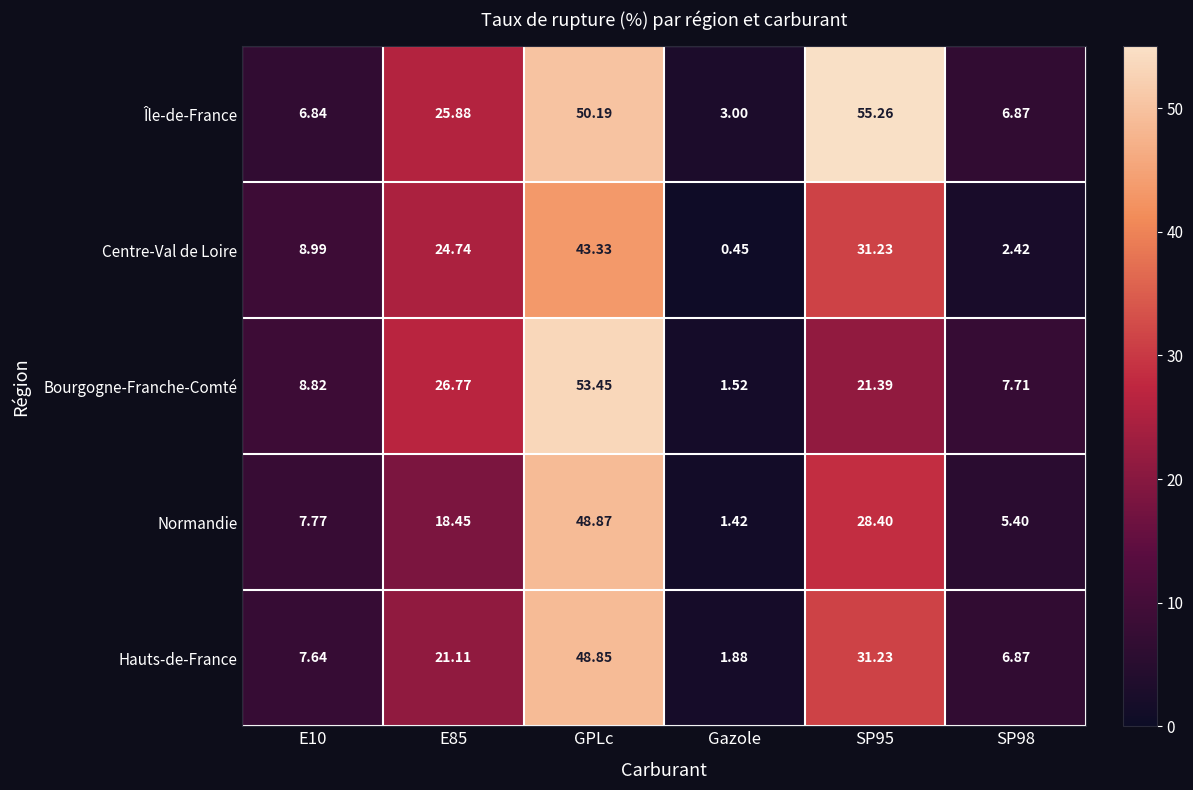

At which category is the sum across all series the highest?

GPLc